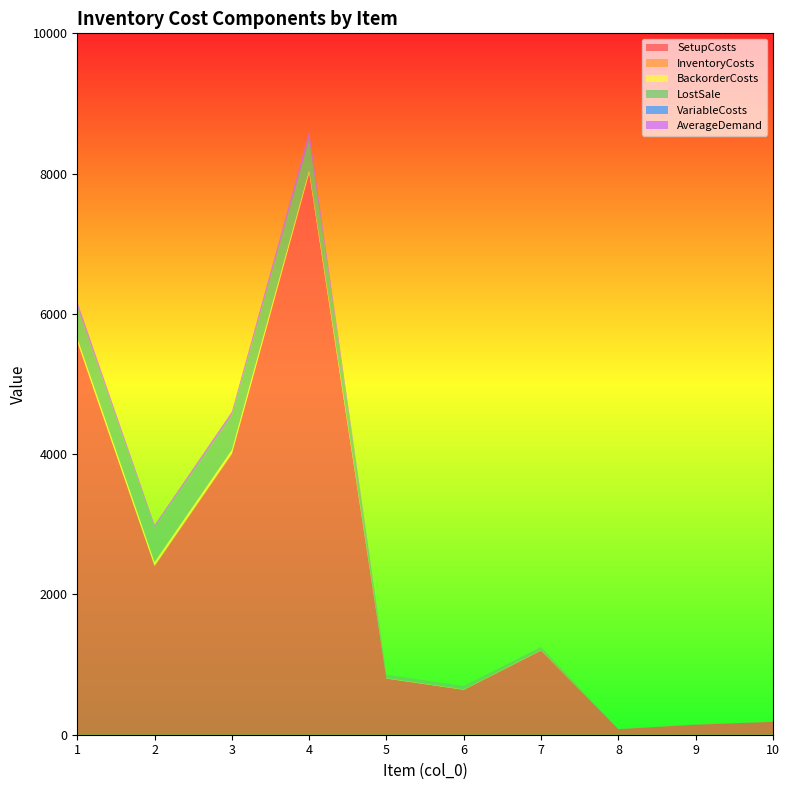

Reading right to left, what are all the values shown in this chart?

SetupCosts: 184.0	144.0	80.0	1200.0	640.0	800.0	8000.0	4000.0	2400.0	5600.0
InventoryCosts: 0.1	0.1	0.1	1.1	1.2	1.2	11.1	12.3	12.4	11.2
BackorderCosts: 0.4	0.4	0.4	4.4	4.8	4.8	44.4	49.2	49.6	44.8
LostSale: 4.0	4.0	4.0	44.0	48.0	48.0	444.0	492.0	496.0	448.0
VariableCosts: 0.0	0.0	0.0	0.1	0.2	0.2	1.1	2.3	2.4	1.2
AverageDemand: 0.0	0.0	0.0	0.0	0.0	0.0	100.0	50.0	30.0	70.0